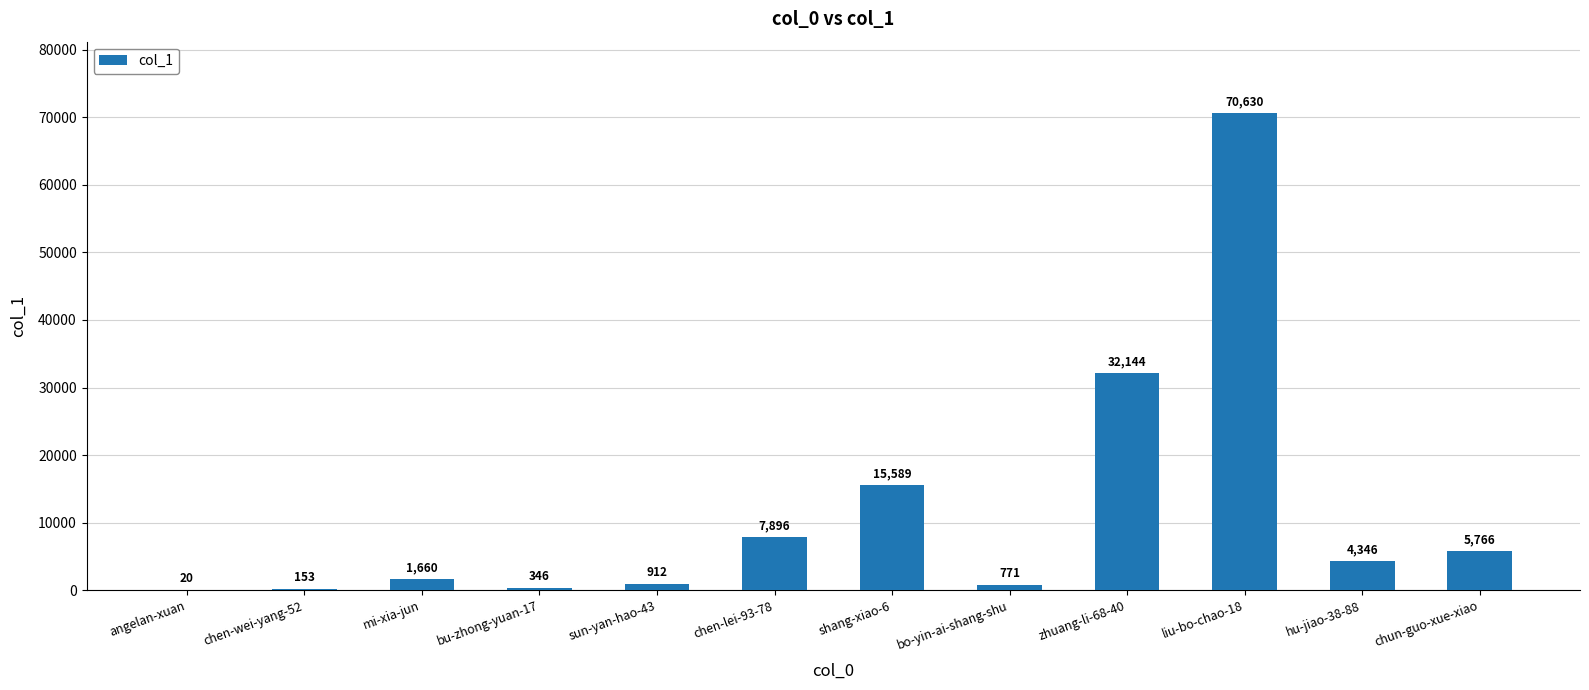

Reading right to left, list all the values displayed in this chart.

5766	4346	70630	32144	771	15589	7896	912	346	1660	153	20